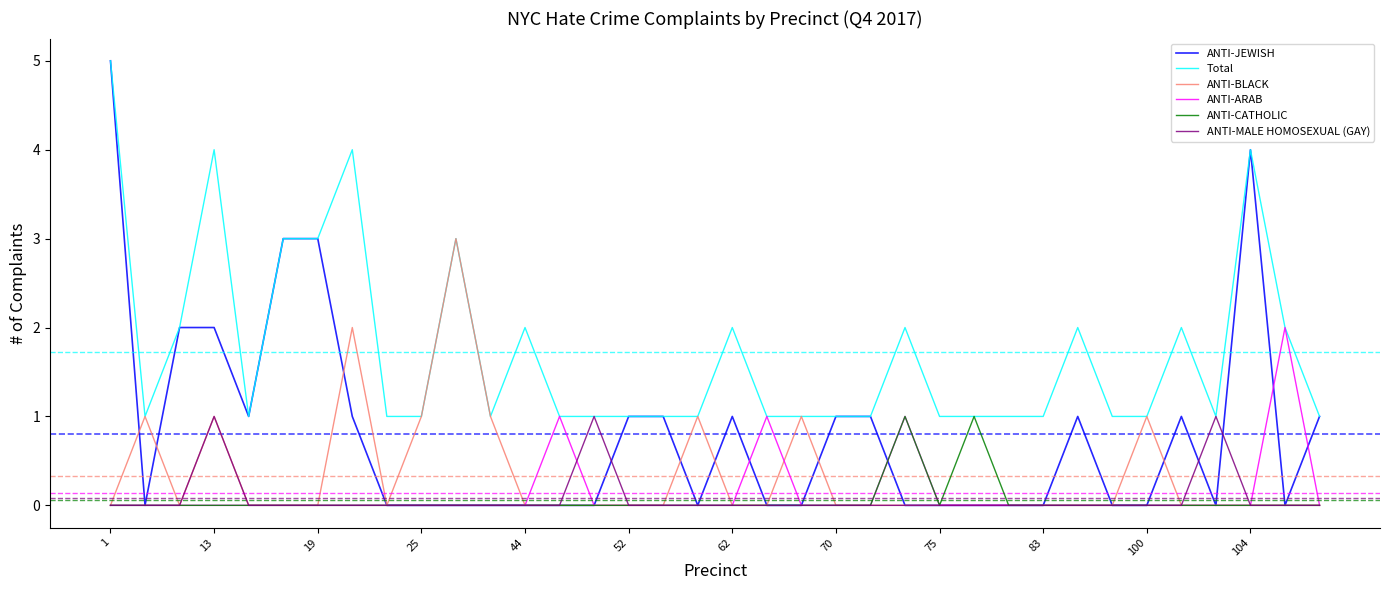

Which series has the largest total across all categories?

Total